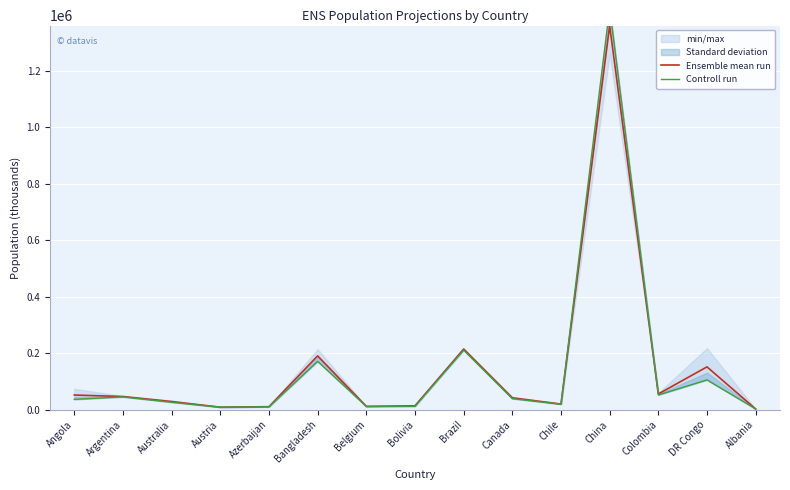

Reading right to left, transcribe all the data shown in this chart.

Ensemble mean run: 2574.6	151856.0	55814.3	1360342.6	20070.8	42192.2	214901.5	13920.0	11802.6	190749.5	10736.2	8978.4	29048.9	46810.8	52068.6
Controll run: 2811.7	105789.7	52321.2	1422584.9	19658.8	39299.1	211140.7	12244.2	11712.9	171467.0	10318.2	9130.4	26451.1	45538.4	36749.9